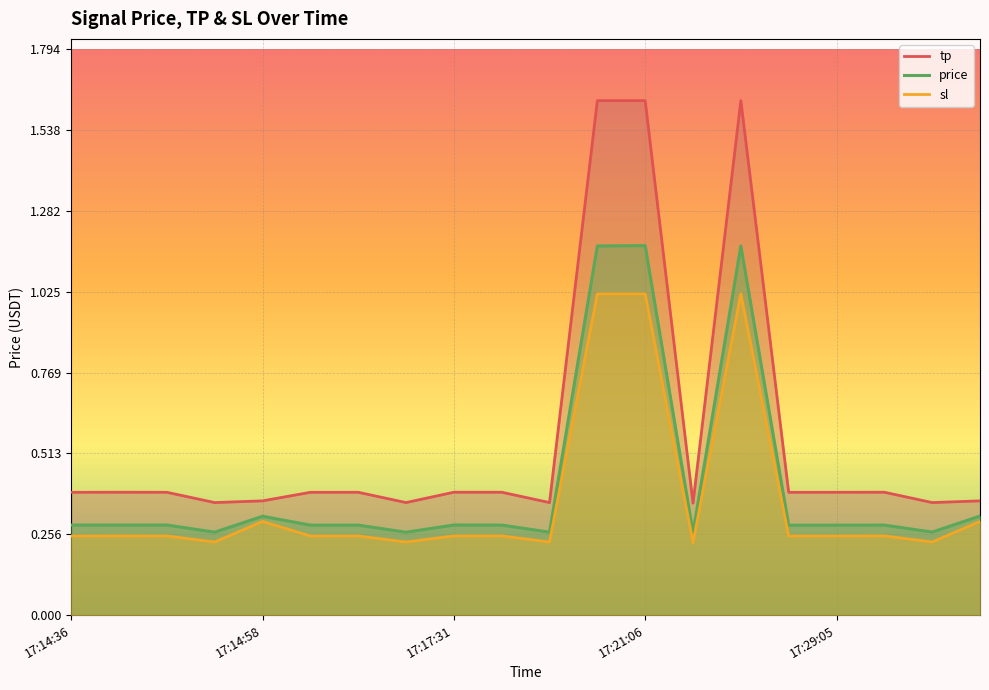

True or false: tp and sl cross at least once.

False